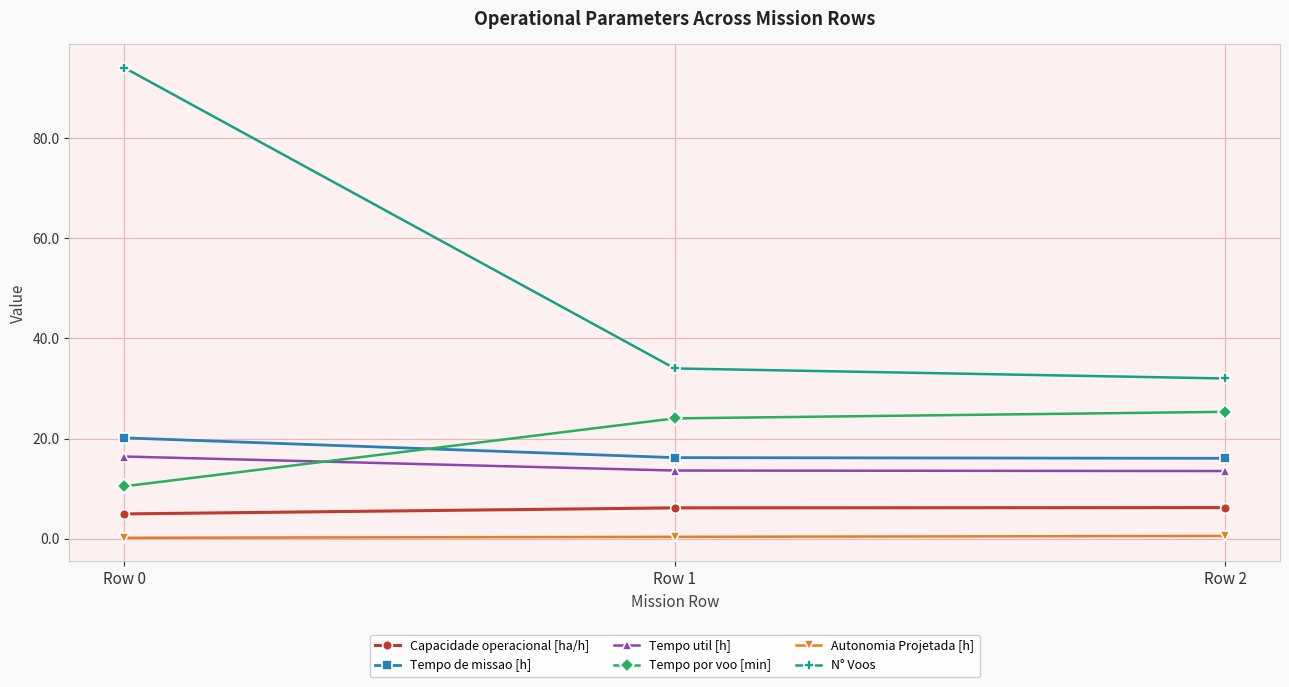

What is the difference between the maximum and minimum values in the Autonomia Projetada [h] series?

0.4